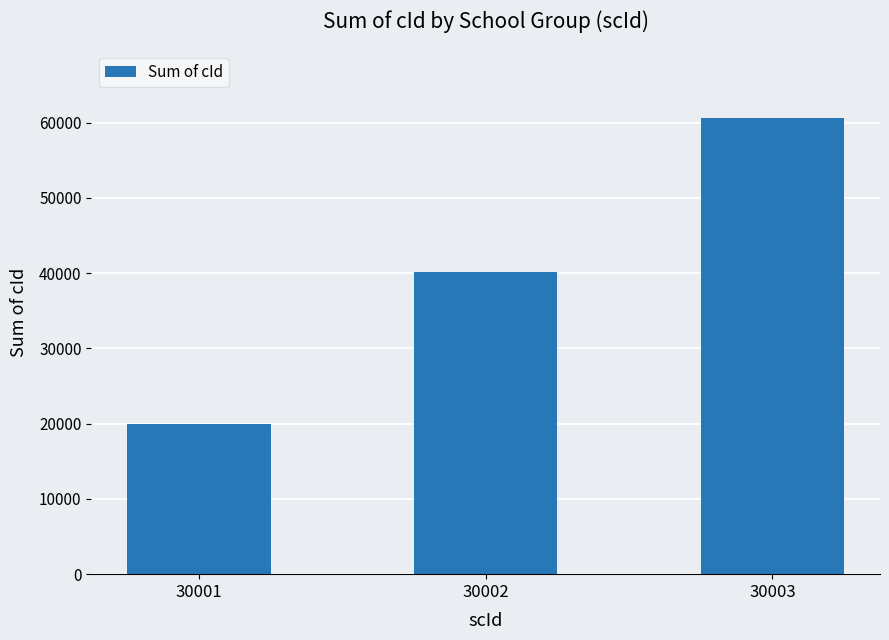

How many distinct data groups are displayed?

1